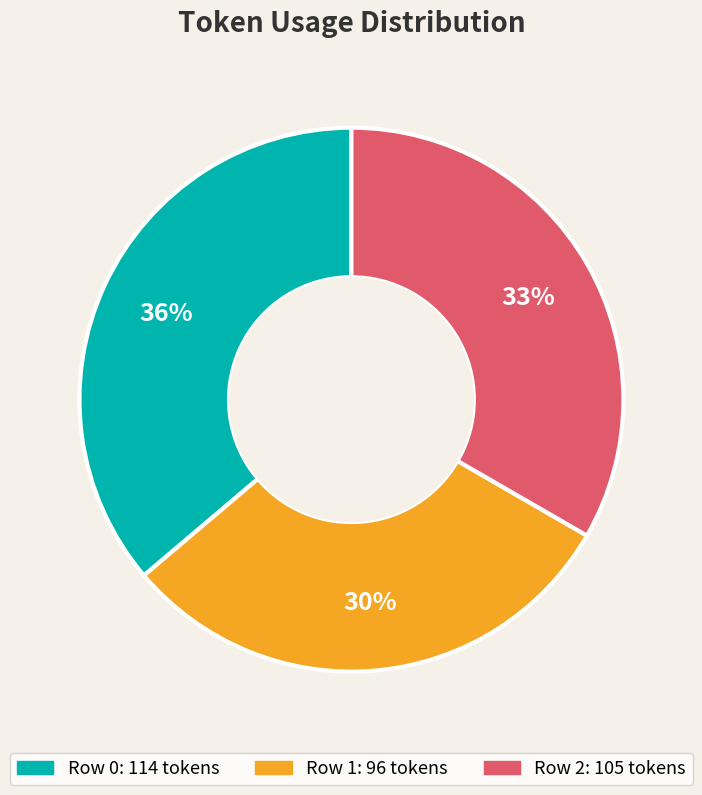

Do Row 2 and Row 0 together represent more than half of the pie?

Yes